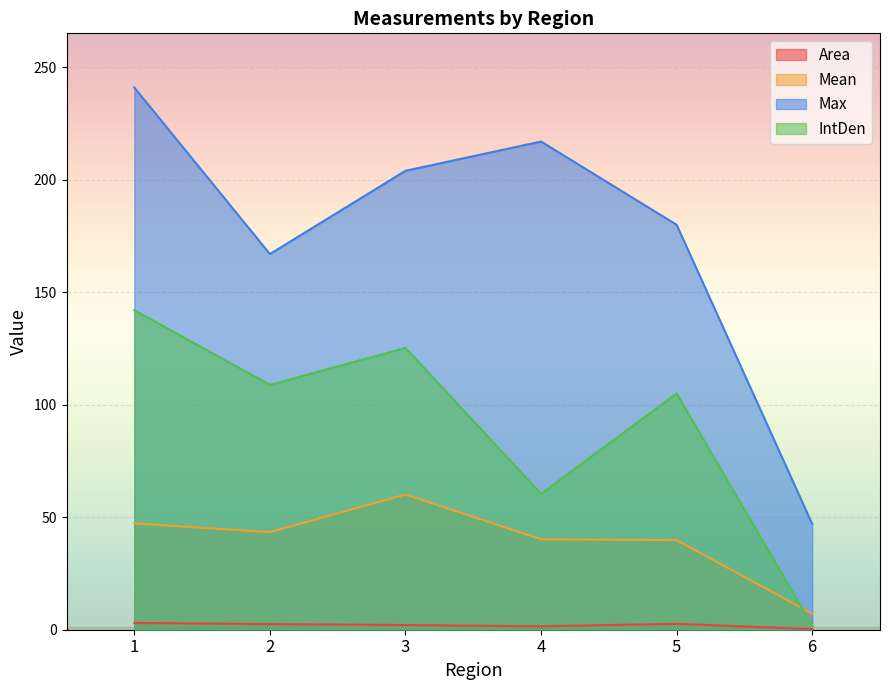

The value of IntDen at 4 is 60.4. True or false?

True